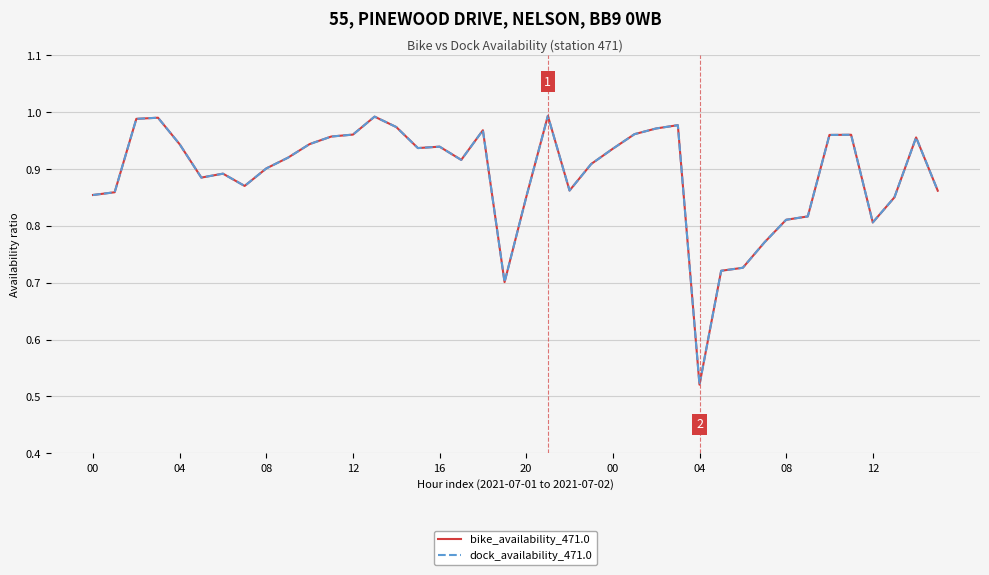

True or false: bike_availability_471.0 and dock_availability_471.0 intersect in this chart.

False